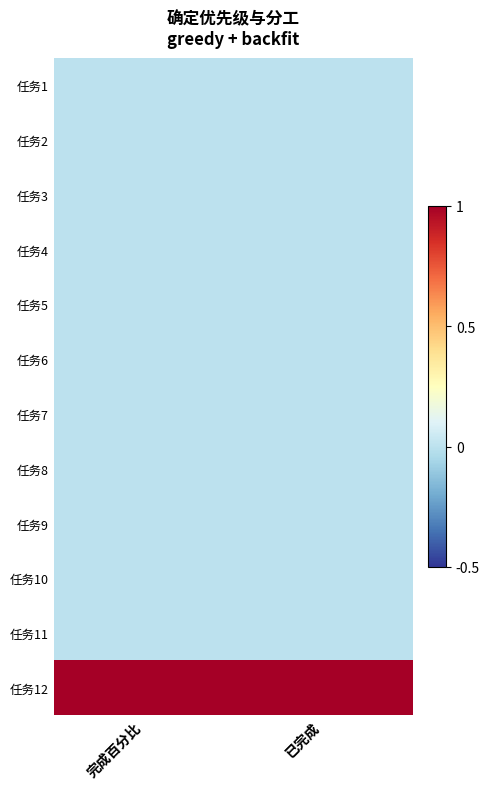

Reading left to right, list all the values displayed in this chart.

任务1: 完成百分比=0	已完成=0
任务2: 完成百分比=0	已完成=0
任务3: 完成百分比=0	已完成=0
任务4: 完成百分比=0	已完成=0
任务5: 完成百分比=0	已完成=0
任务6: 完成百分比=0	已完成=0
任务7: 完成百分比=0	已完成=0
任务8: 完成百分比=0	已完成=0
任务9: 完成百分比=0	已完成=0
任务10: 完成百分比=0	已完成=0
任务11: 完成百分比=0	已完成=0
任务12: 完成百分比=1	已完成=1